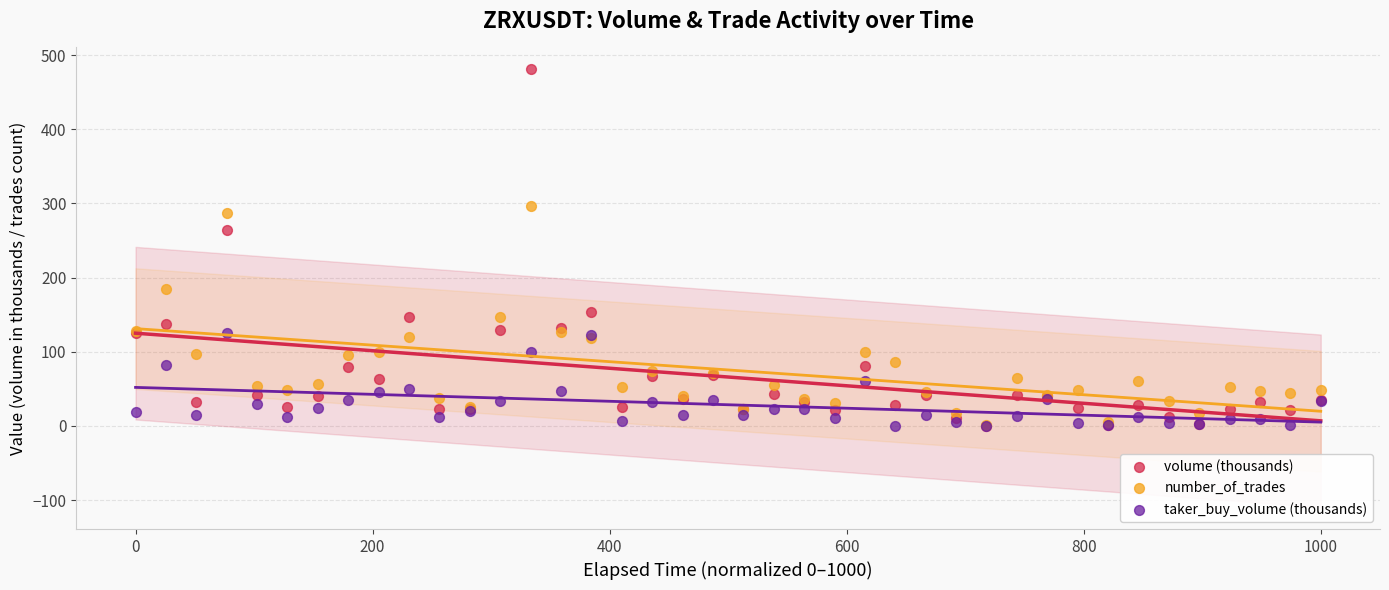

In the volume (thousands) series, what Y value is closest to 240?

263.8